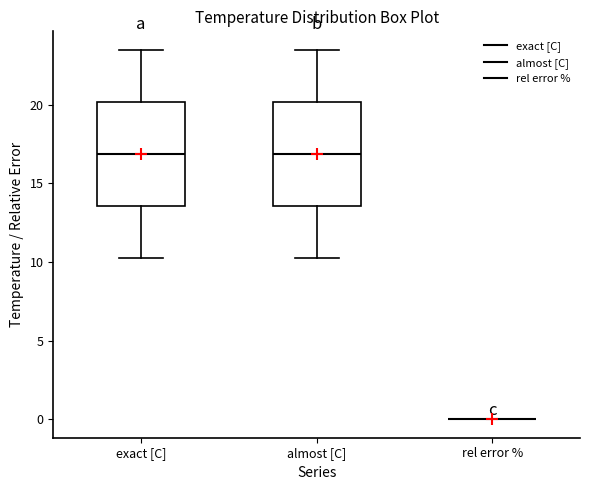

Reading left to right, transcribe this box plot: for each box, give where its median line is, the range the box spans, and where its two whiskers end, as read against the y-axis. The values are not printed on the chart, so give them approximately, as read against the axis.

exact [C]: median 17.0, box 13.5 to 20.0, whiskers 10.5 to 23.5
almost [C]: median 17.0, box 13.5 to 20.0, whiskers 10.5 to 23.5
rel error %: box collapsed to a line at 0.0, whiskers 0.0 to 0.0